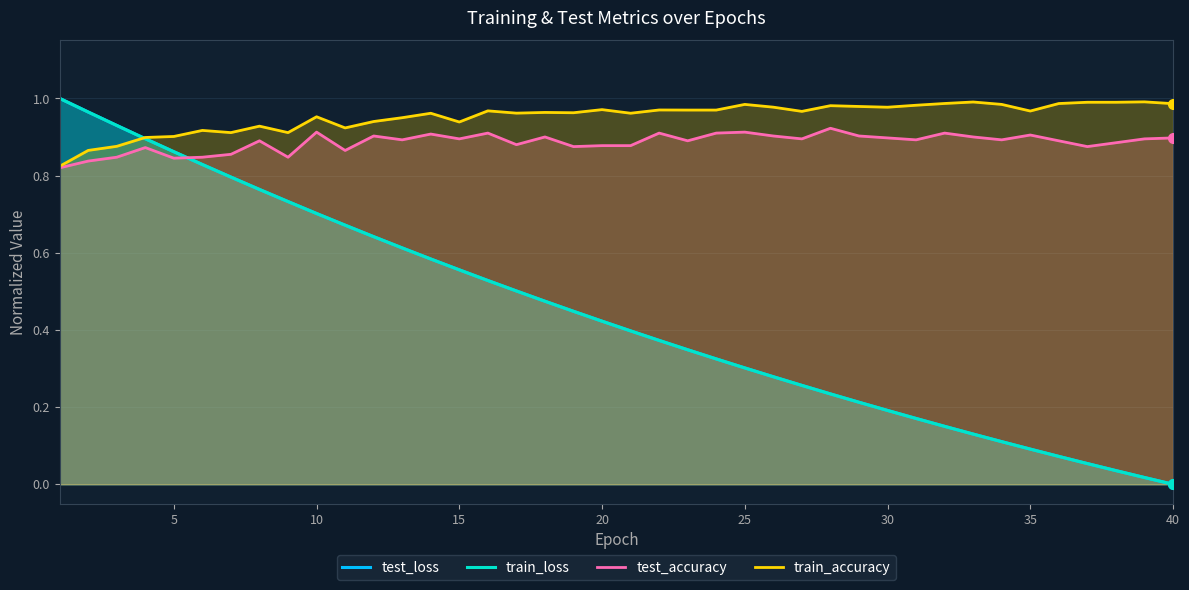

What are all the series names shown in the legend?

test_loss, train_loss, test_accuracy, train_accuracy